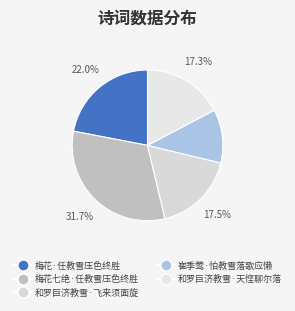

What portion of the pie excludes 梅花七绝·任教雪压色终胜?

68.3%